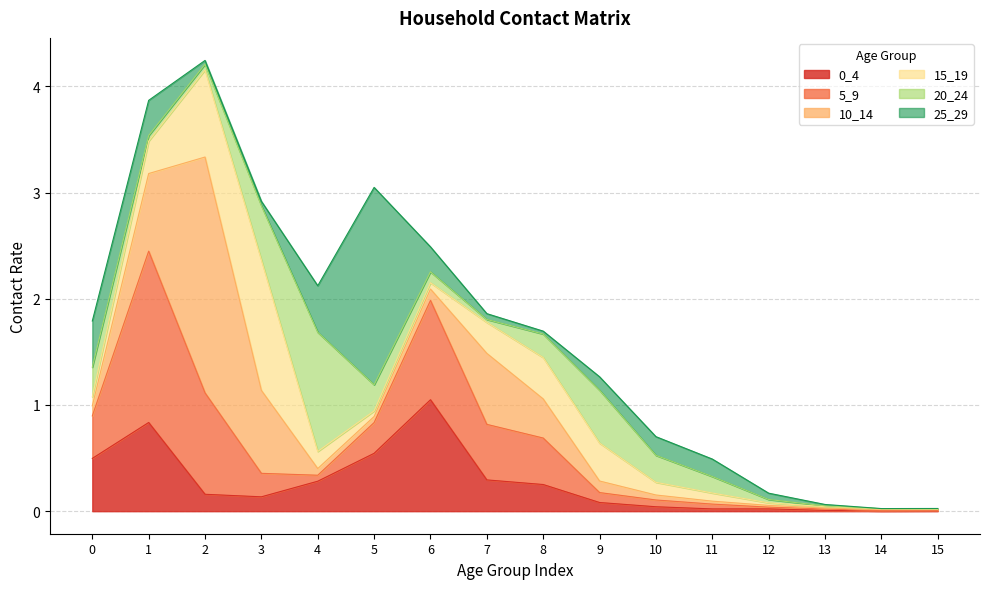

What is the total value across all series at 10?

0.7